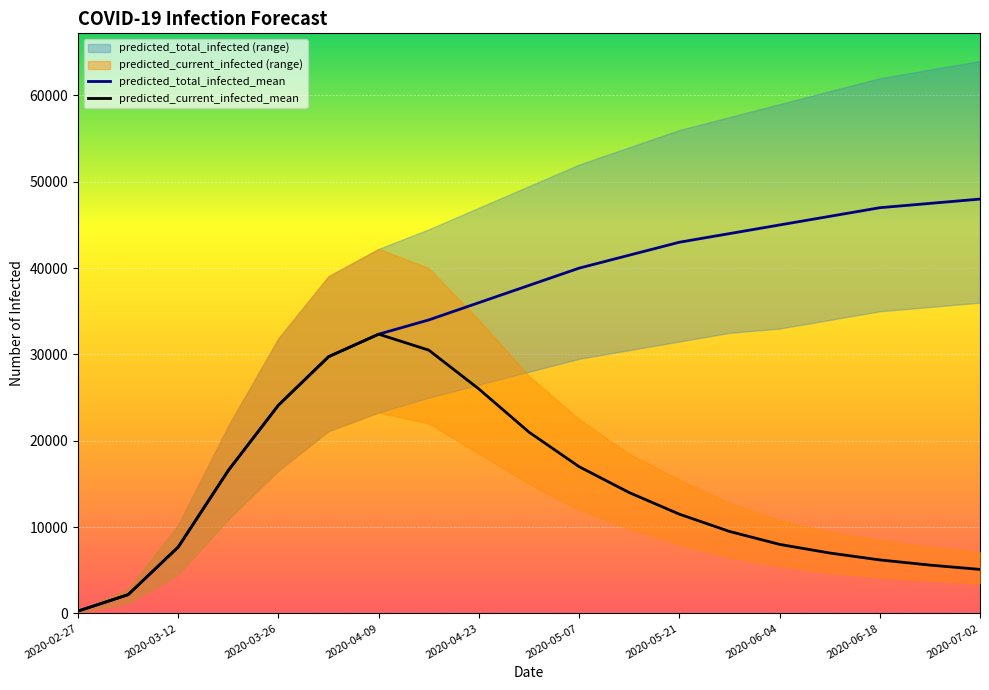

What is the sum of the predicted_current_infected_upper values at 2020-03-26 and 2020-05-28?

44672